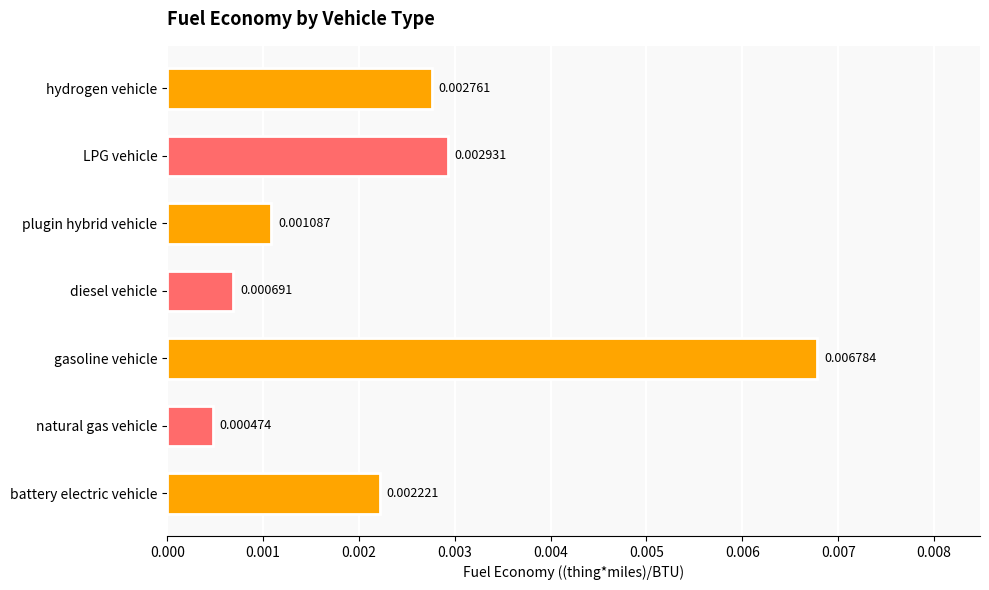

At which category does the chart reach its peak across all series?

gasoline vehicle